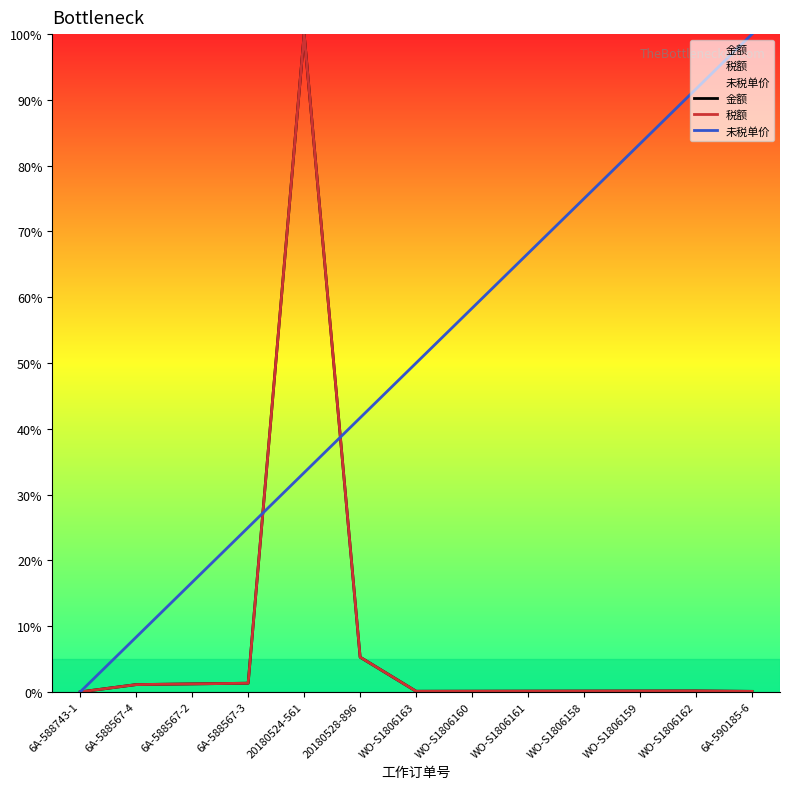

Is this an area chart (filled region under the line)?

No